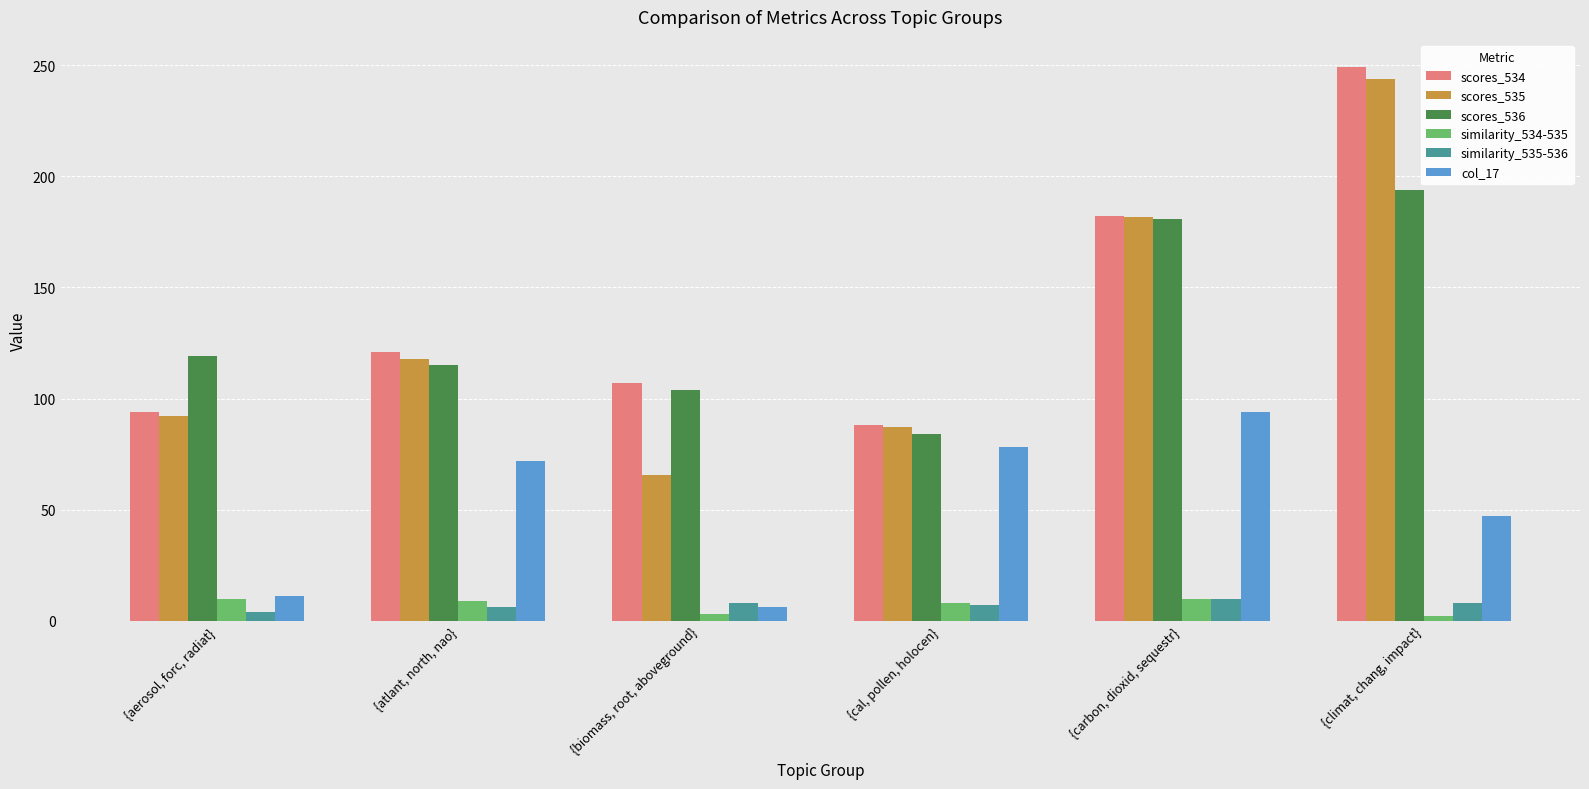

What is the maximum value for similarity_534-535?

10.0